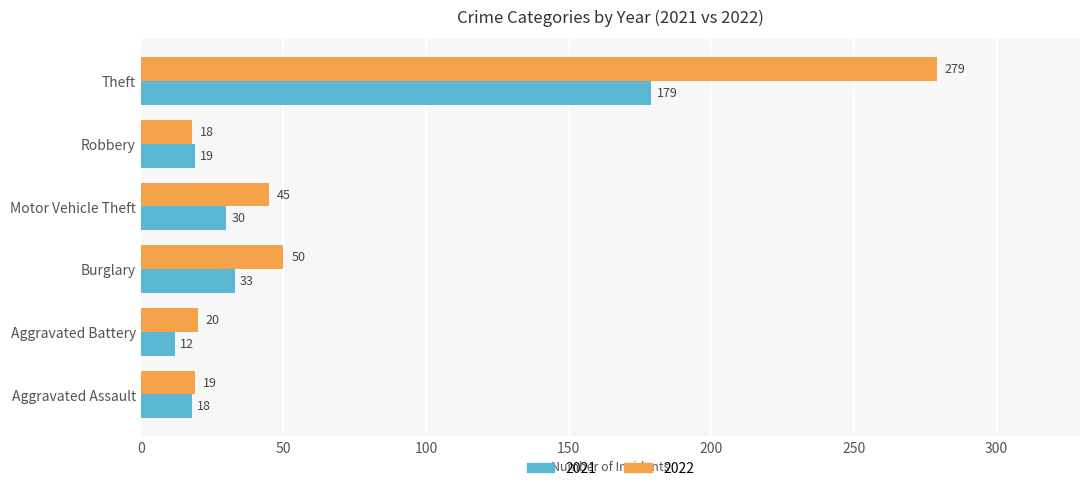

What is the difference between the maximum and minimum values in the 2022 series?

261